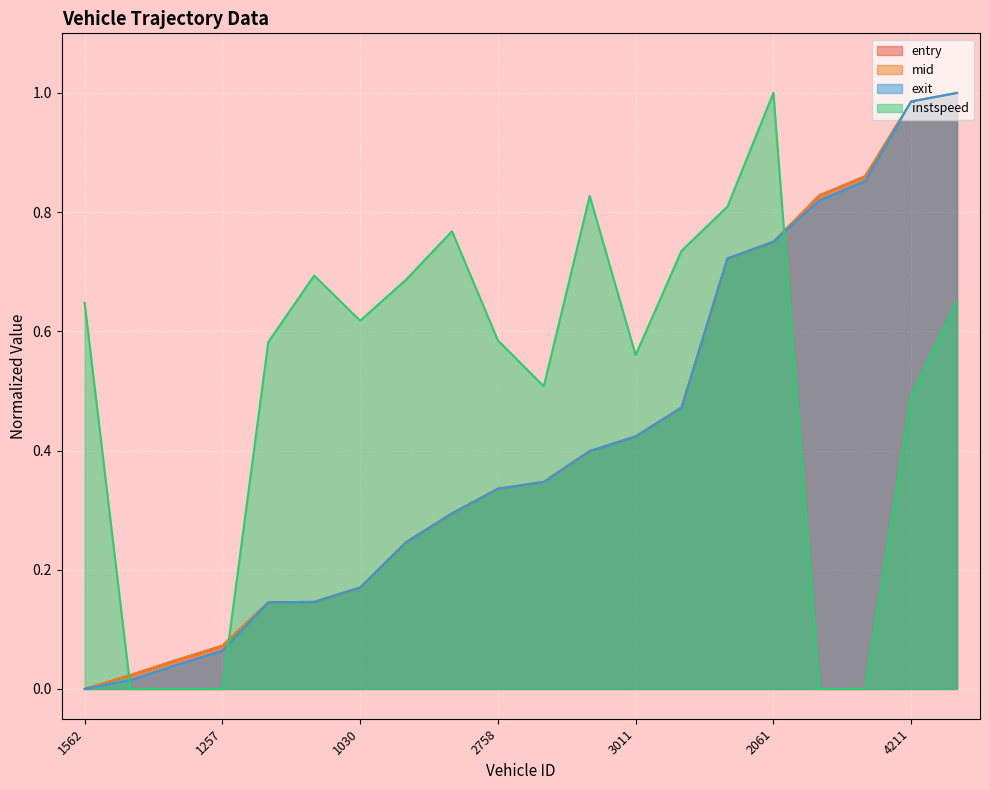

At which category does the chart reach its minimum across all series?

1562